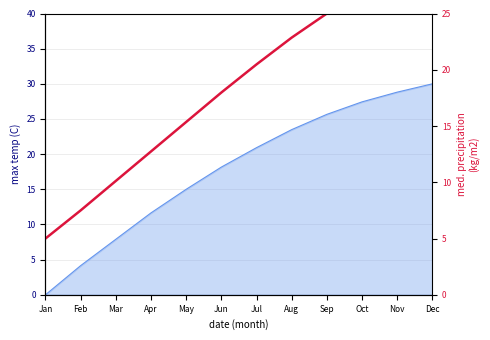

What is the difference between the maximum and minimum values?

25.0